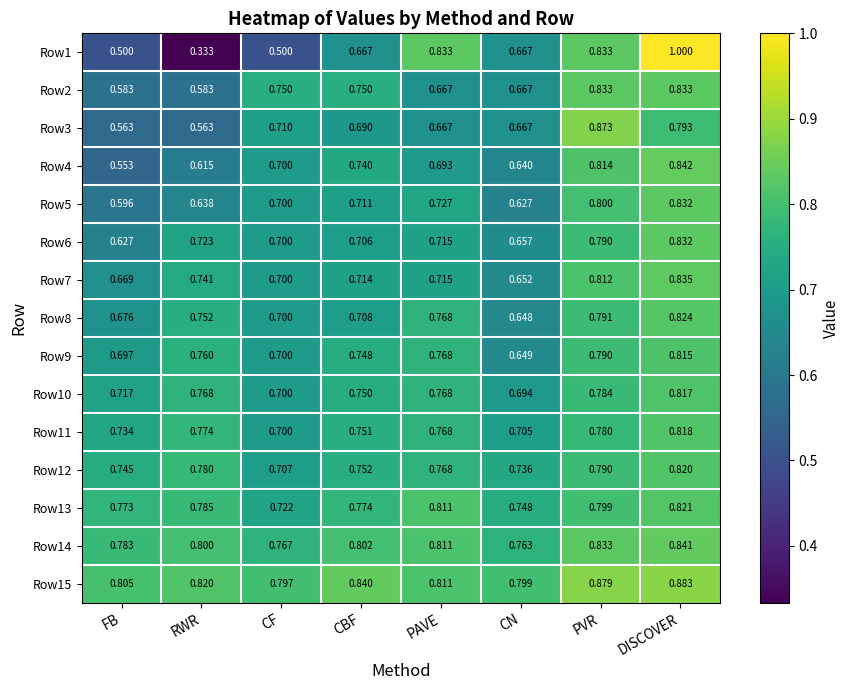

Where is Row7 nearest to the value 0?

CN